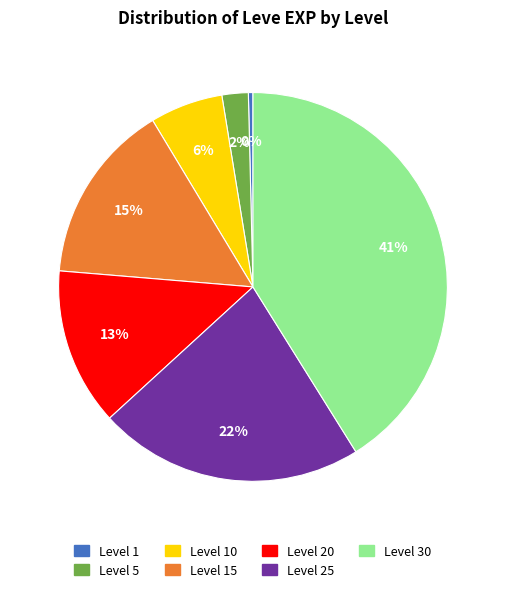

To the nearest percent, what is the average slice percentage?

14%